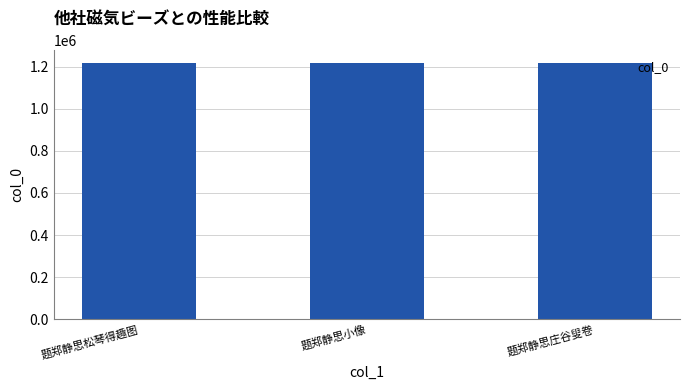

What is the label of the 2nd bar from the left?

题郑静思小像